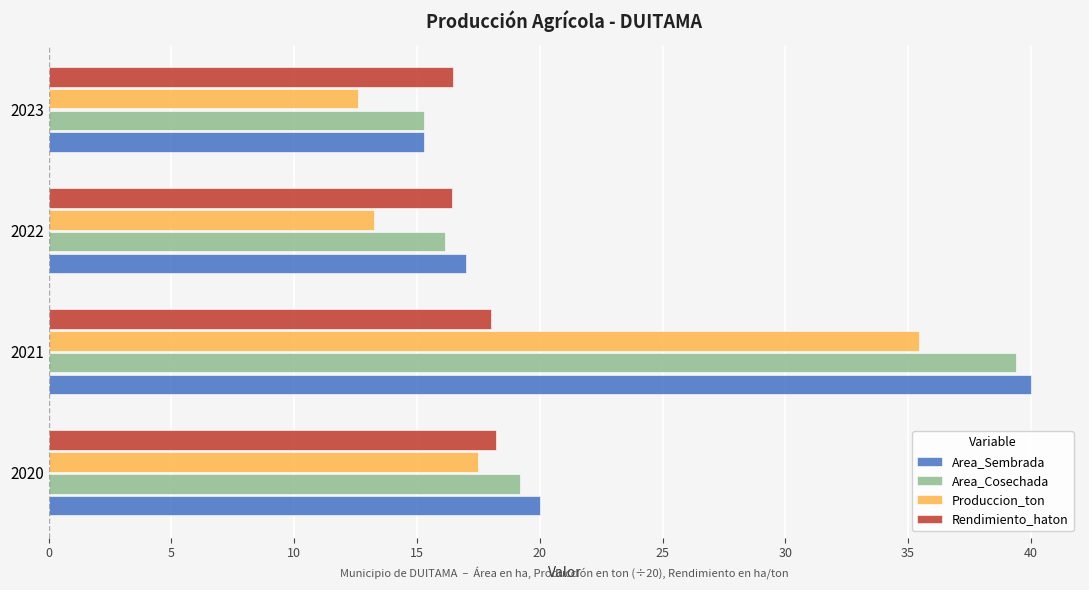

Rank the categories by Area_Cosechada value from lowest to highest.

2023, 2022, 2020, 2021